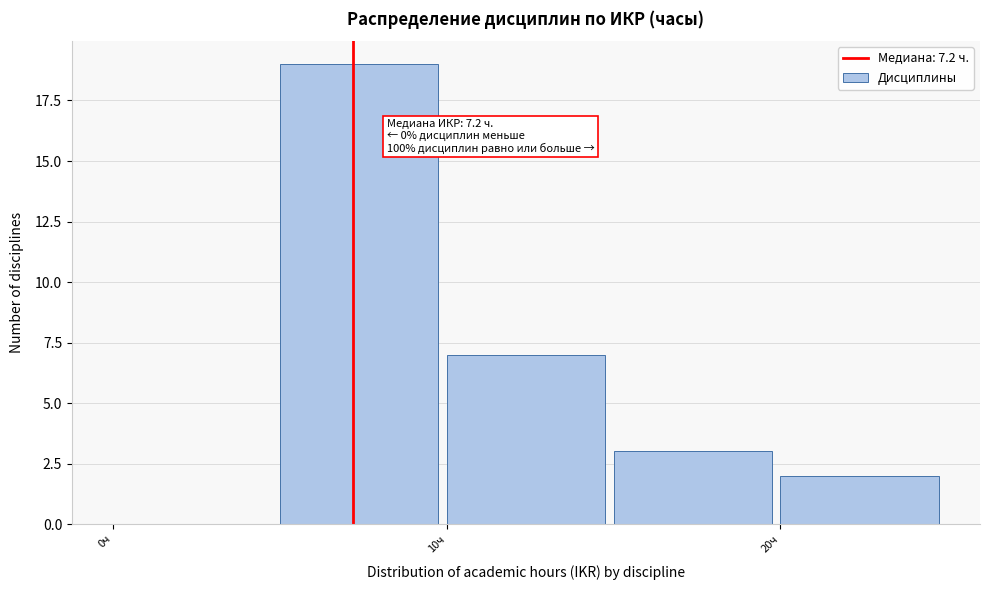

Which range on the x-axis has the tallest bar?

5 to 10